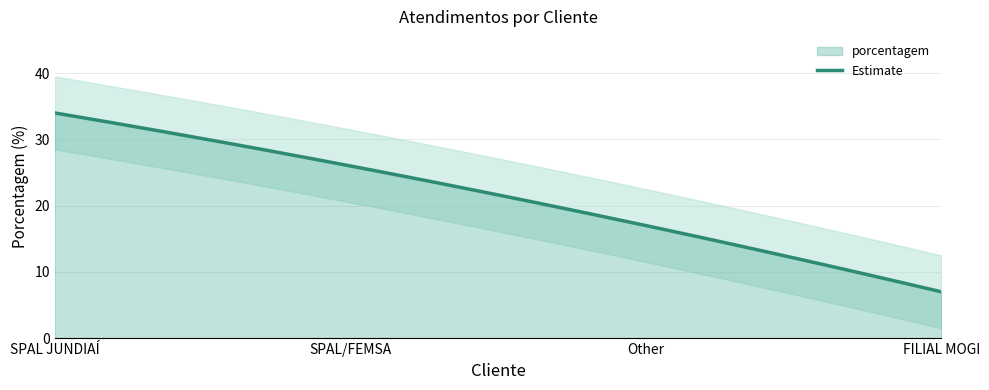

Reading left to right, what are all the values shown in this chart?

34	26	17	7